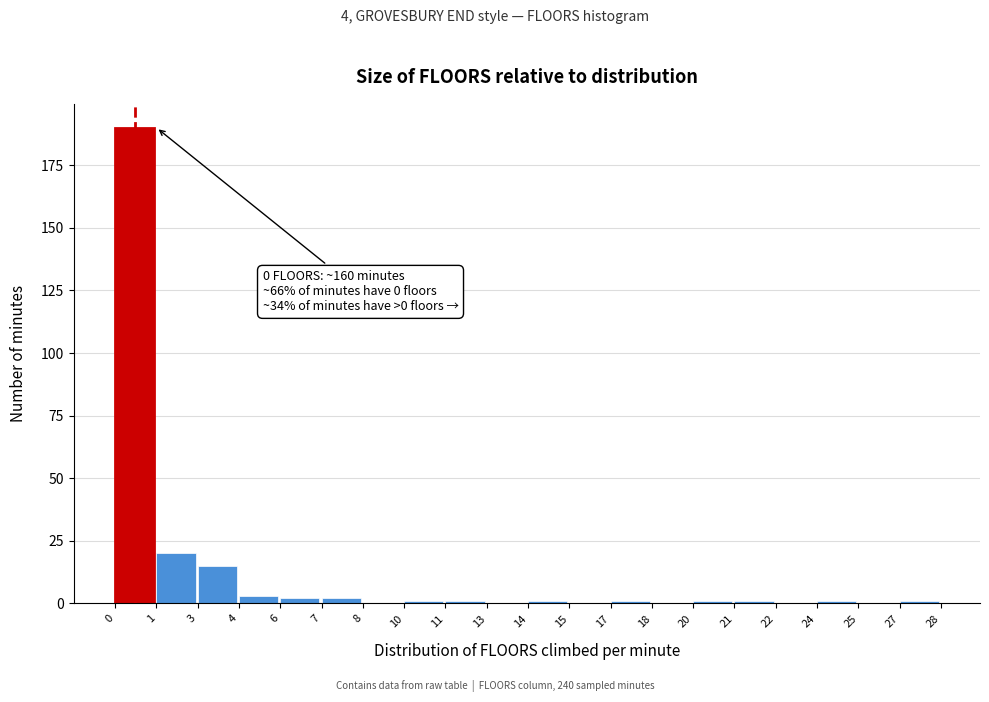

Reading left to right, list all the values displayed in this chart.

0=190	1=20	3=15	4=3	6=2	7=2	8=0	10=1	11=1	13=0	14=1	15=0	17=1	18=0	20=1	21=1	22=0	24=1	25=0	27=1